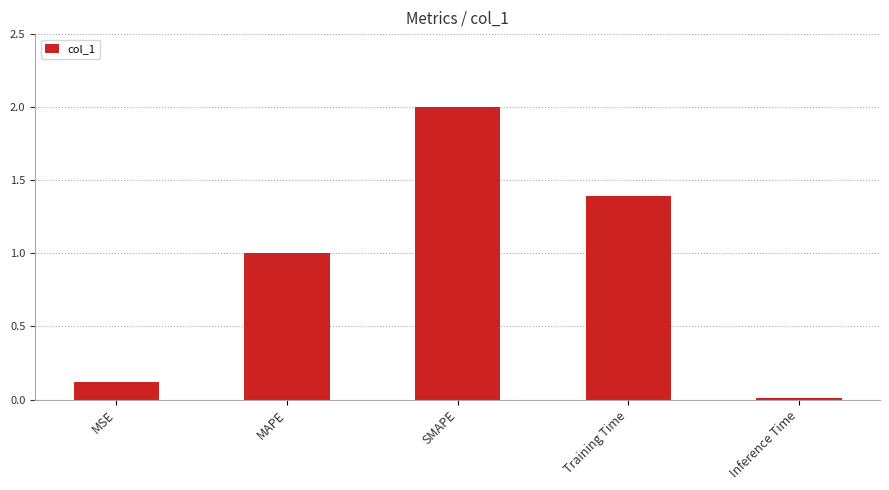

The value at Inference Time is 0.0. True or false?

True